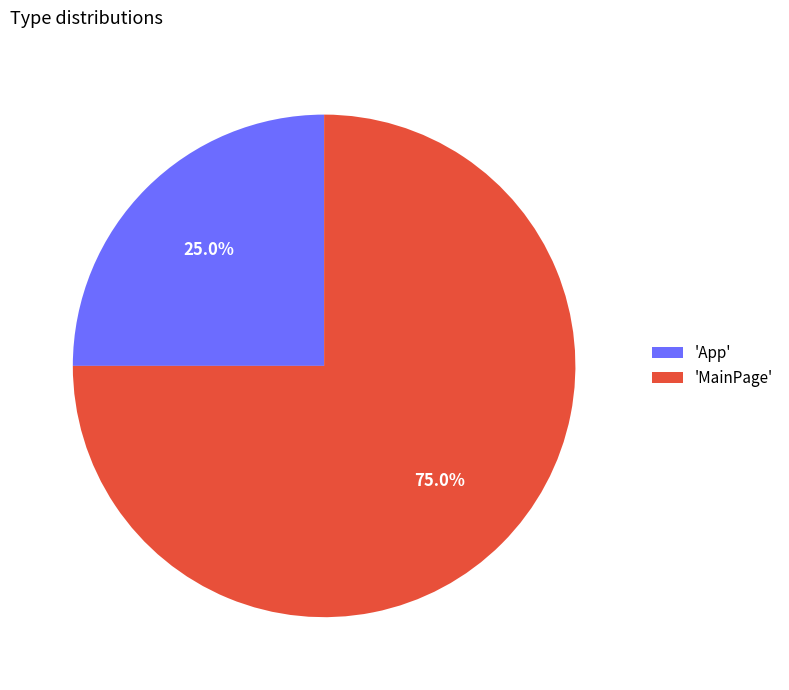

What percentage do 'App' and 'MainPage' together represent?

100.0%